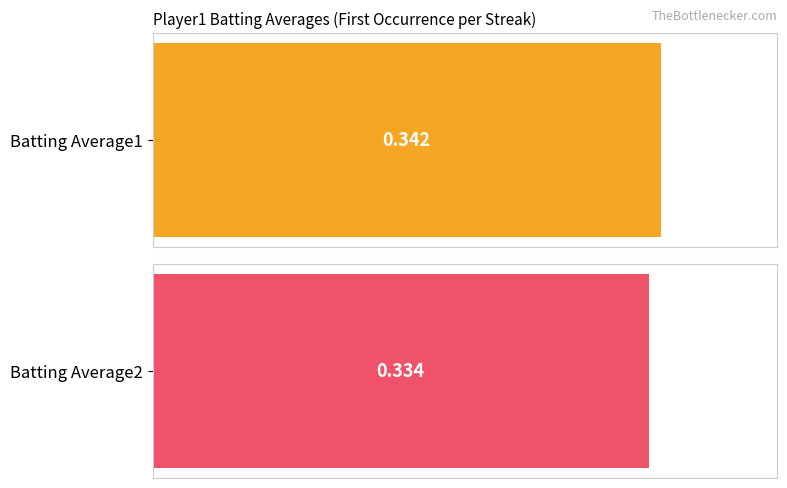

Read the Batting Average2 value at 4.

0.3